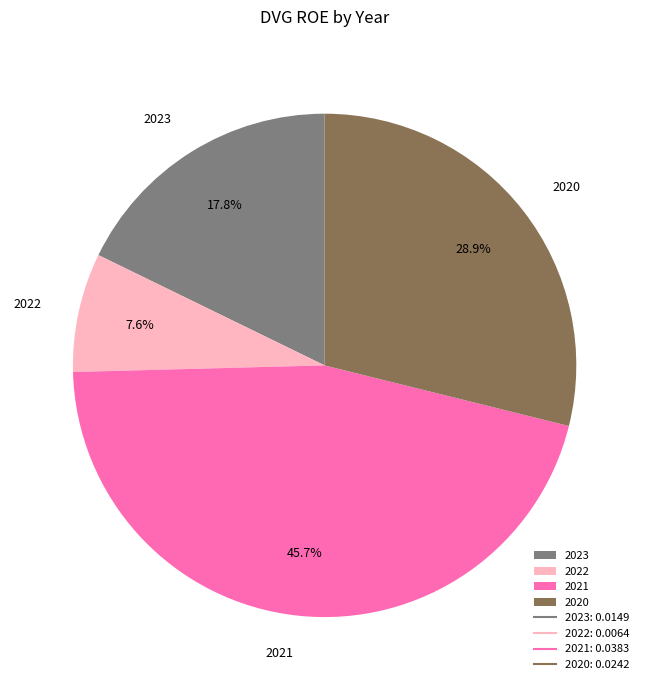

Combined, what portion of the pie is 2023 and 2021?

63.5%